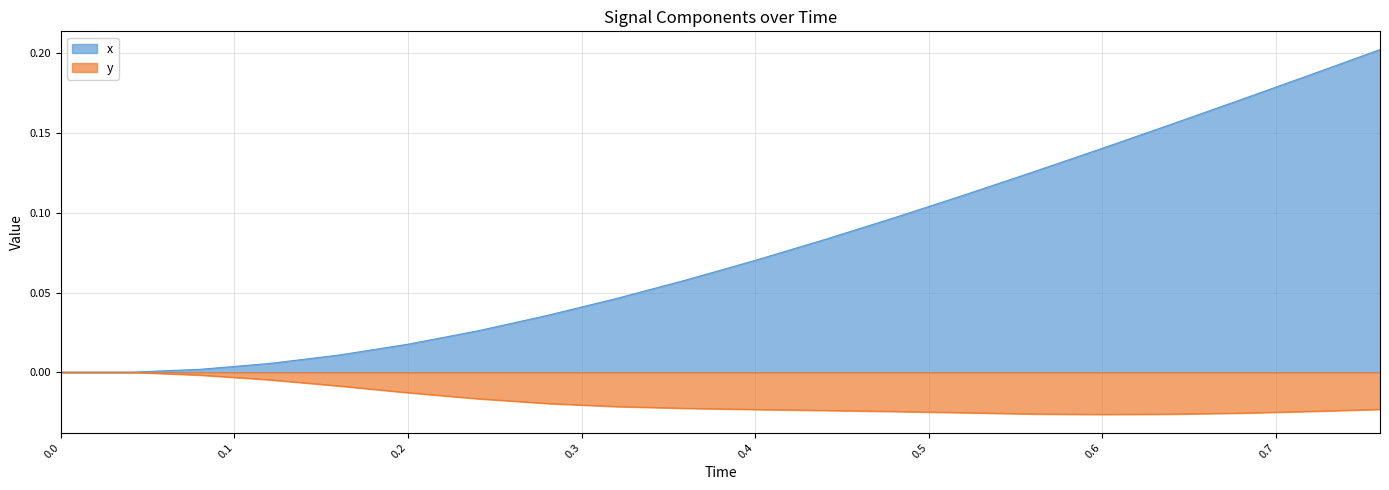

Between 0.44 and 0.4, which is larger?

0.44